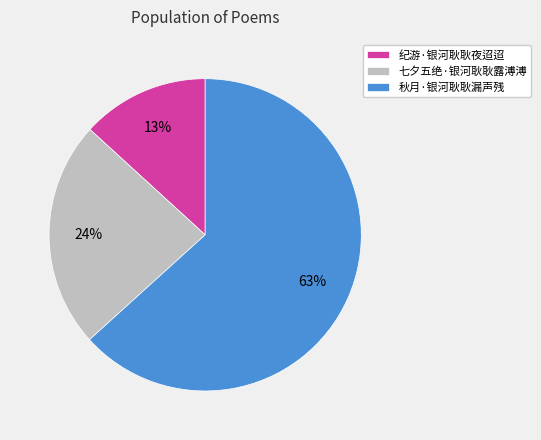

Does any single category account for the majority?

Yes